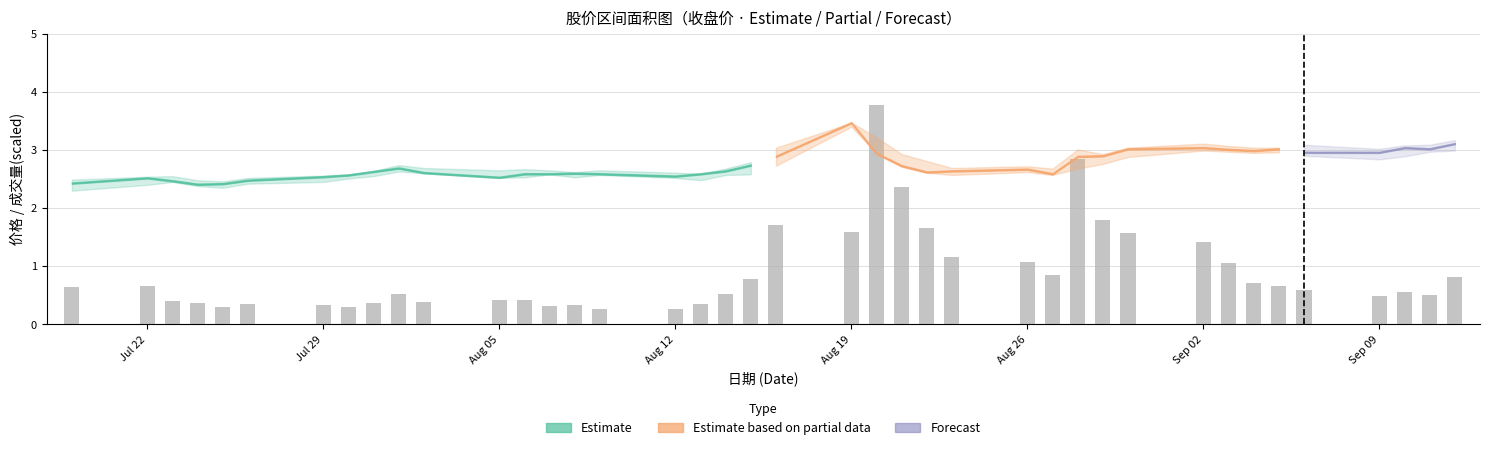

The value of 开盘价 at 20240903 is 3.0. True or false?

True